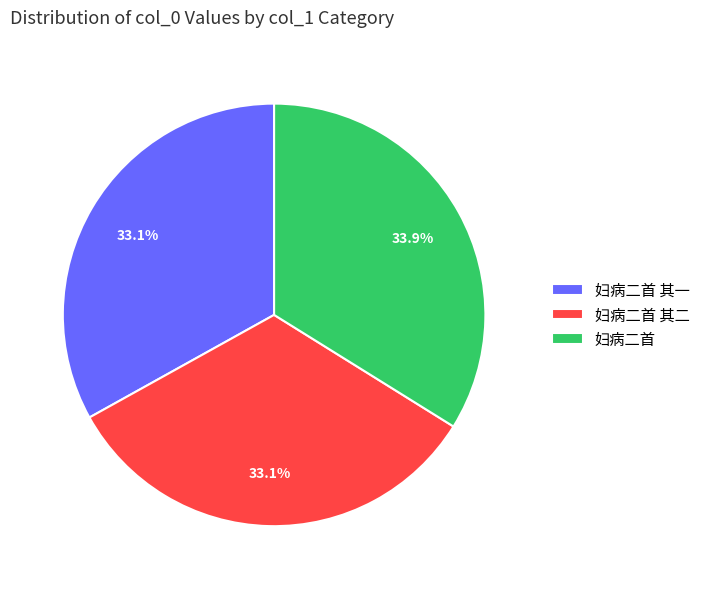

What percentage do 妇病二首 其二 and 妇病二首 together represent?

66.9%